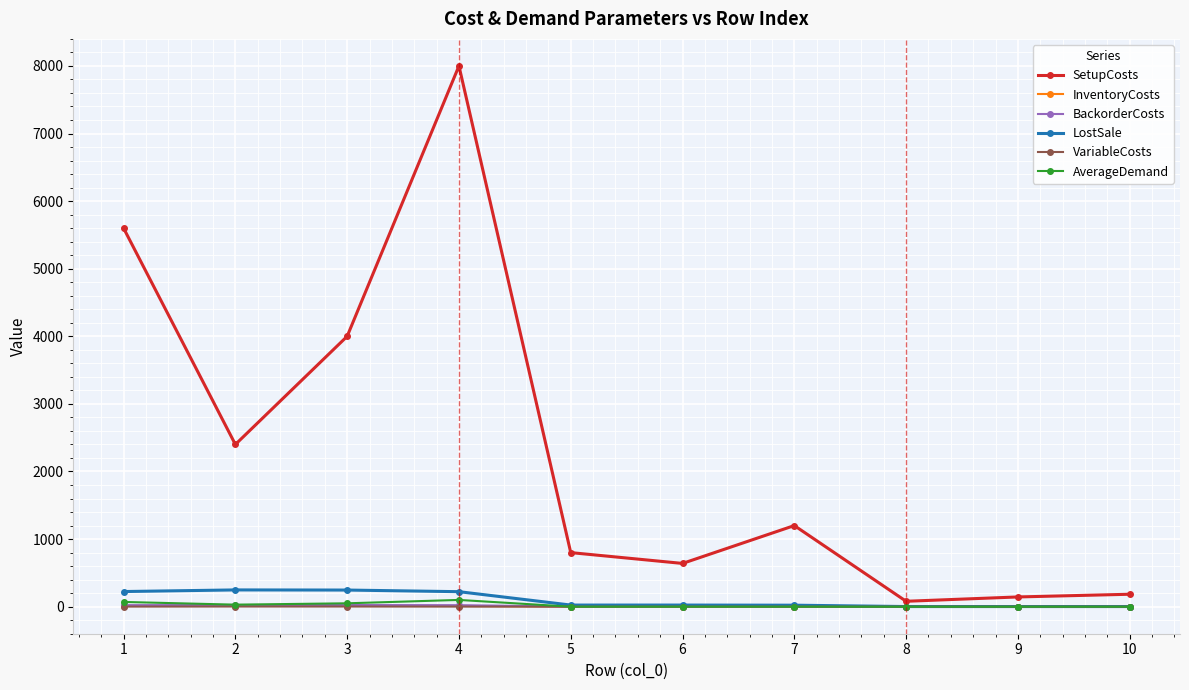

What is the value of the LostSale point at the 3rd from the left?

246.0